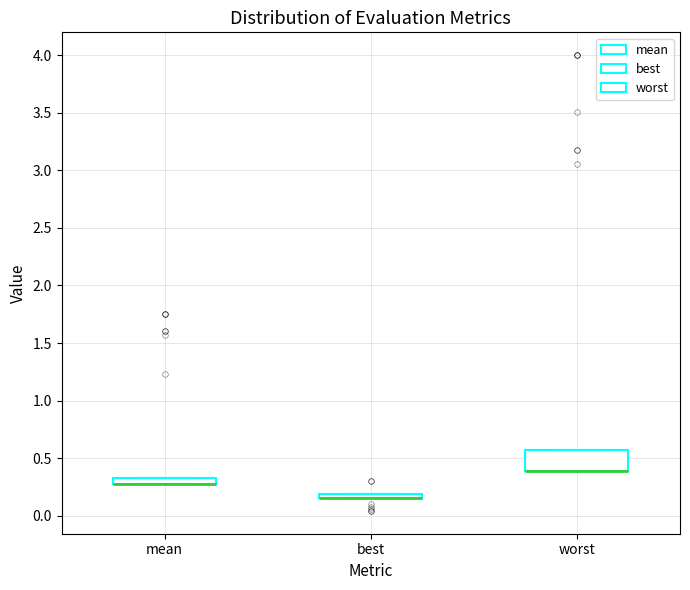

Where is the upper edge of the box for best on the y-axis? The values are not printed on the chart, so give them approximately, as read against the axis.

0.20